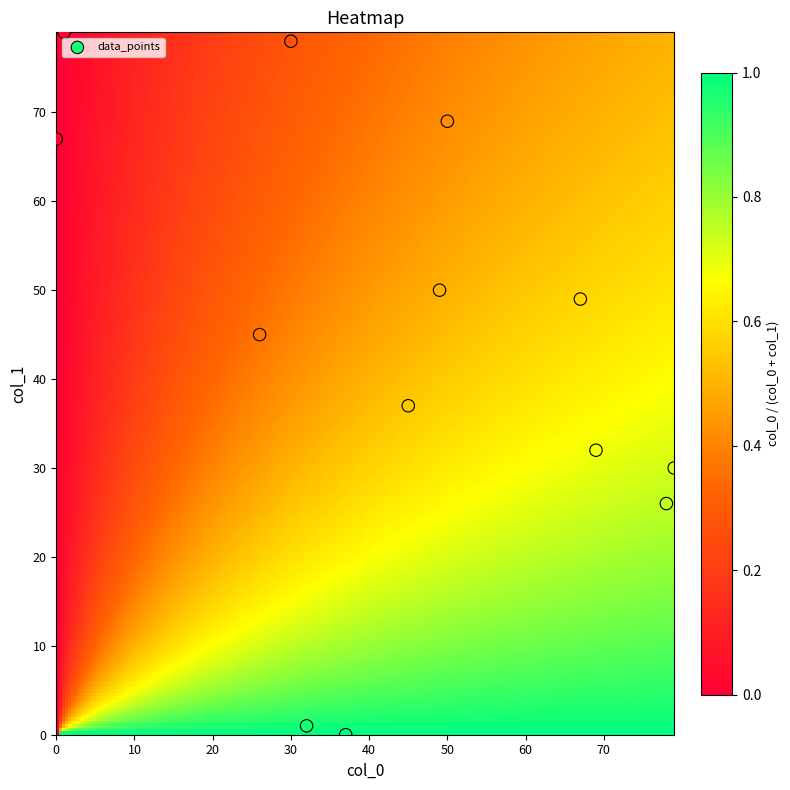

What is the range of X values (max minus min)?

79